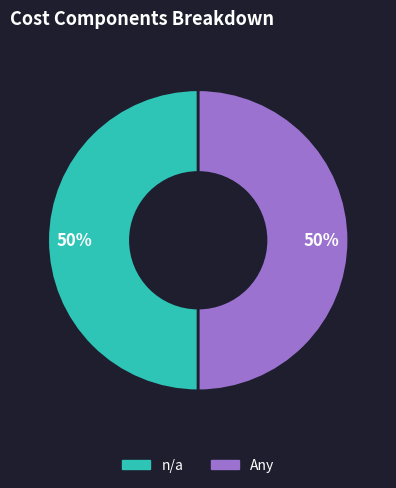

Is it true that Any is 59% of the pie?

False